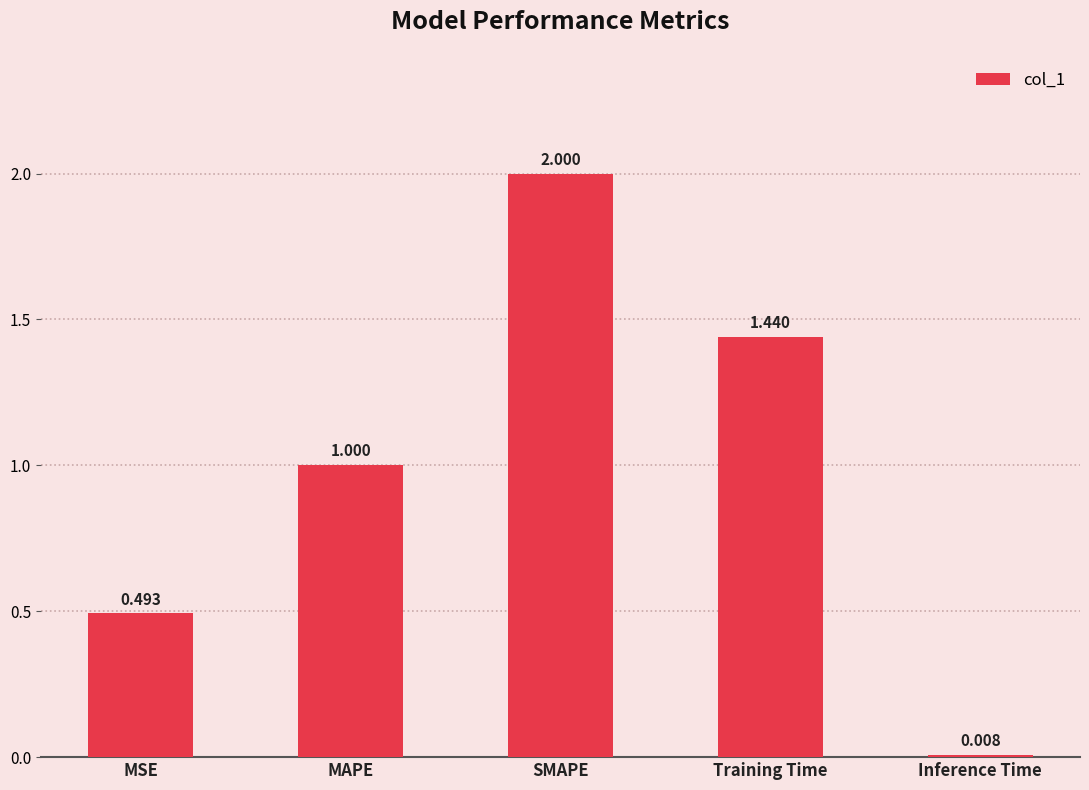

List the labels in order of value, smallest first.

Inference Time, MSE, MAPE, Training Time, SMAPE